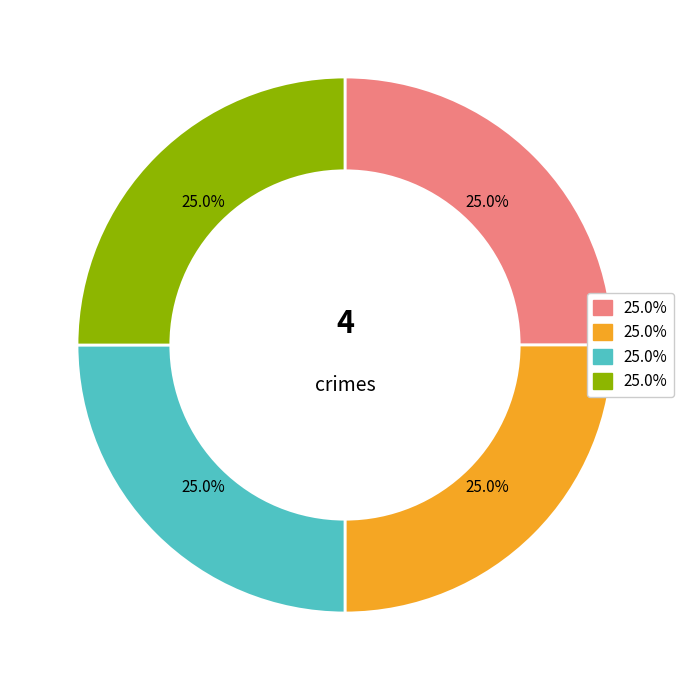

Is there any slice that represents more than half of the pie?

No